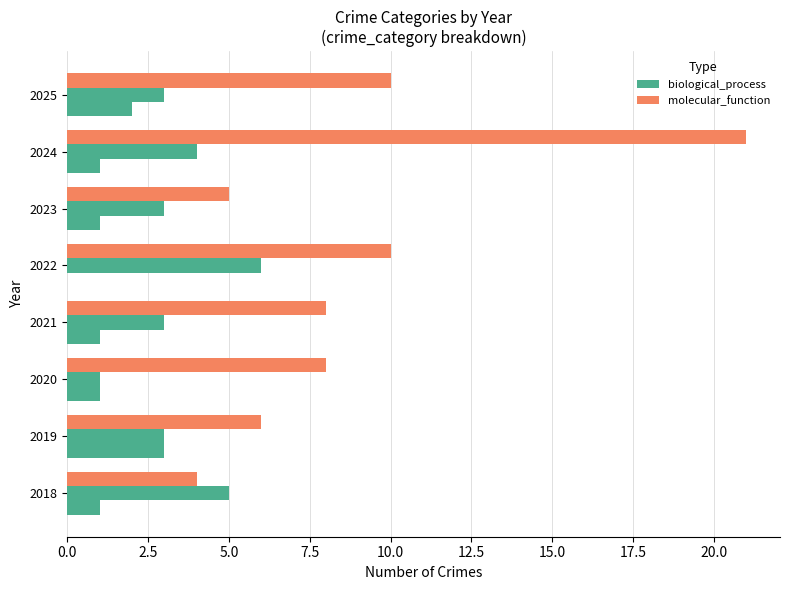

How many categories are shown in the chart?

8